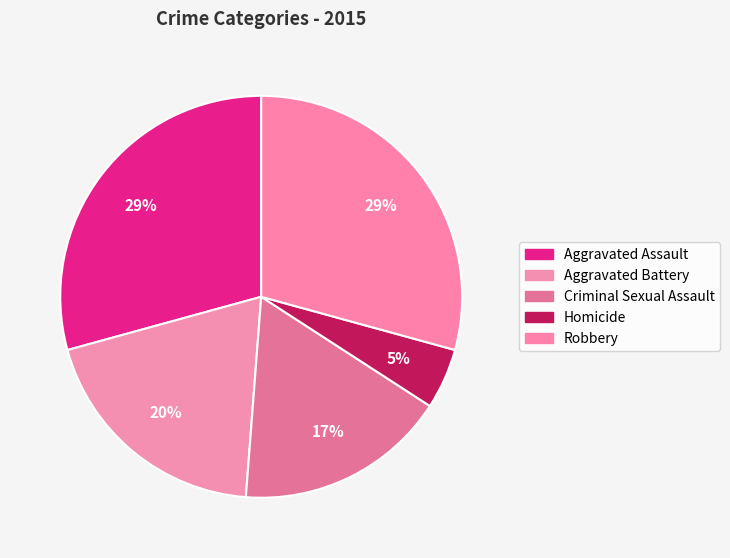

How many segments does this pie chart have?

5